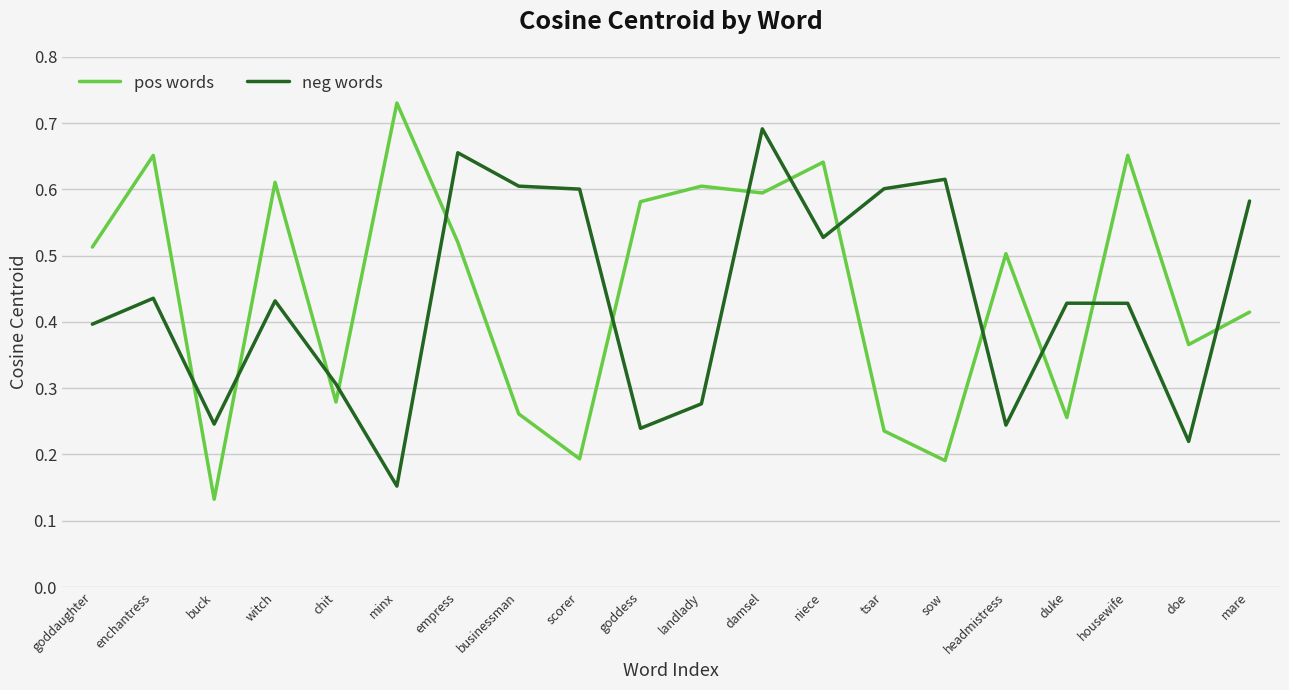

What position from the left is damsel?

12